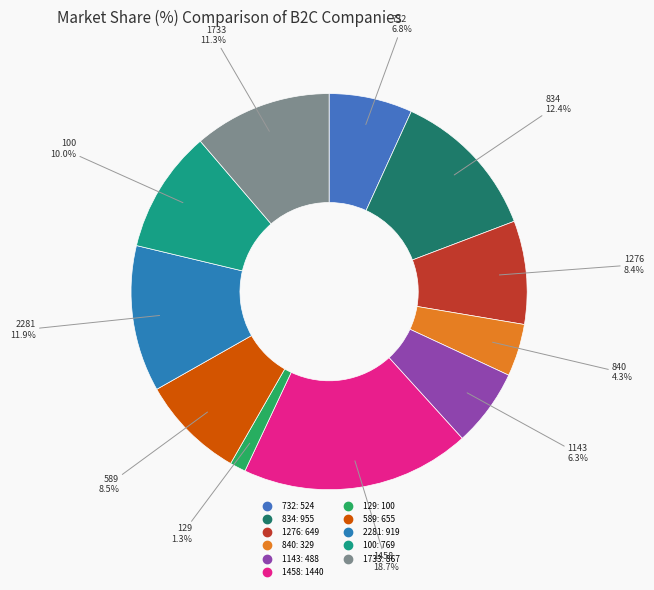

What percentage is the 1733 slice, to the nearest percent?

11%